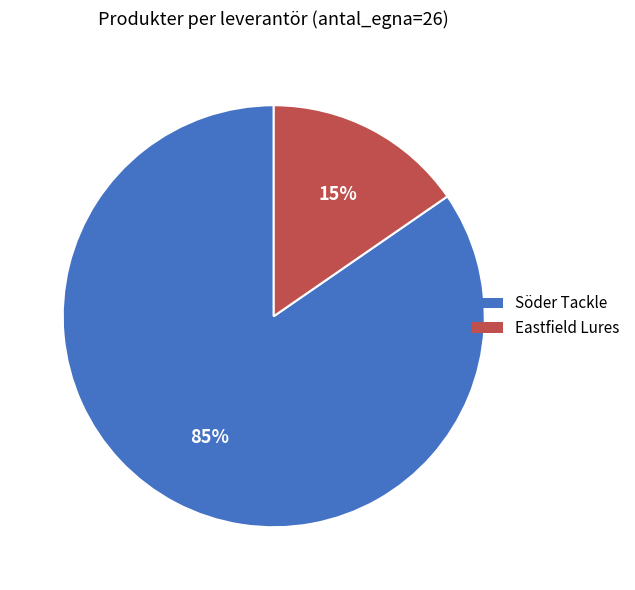

To the nearest percent, what is the average slice percentage?

50%